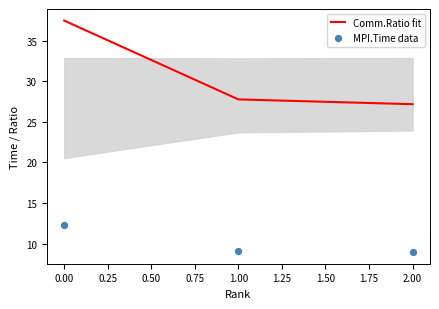

The value of Comm.Ratio fit at 1.00 is 27.8. True or false?

True